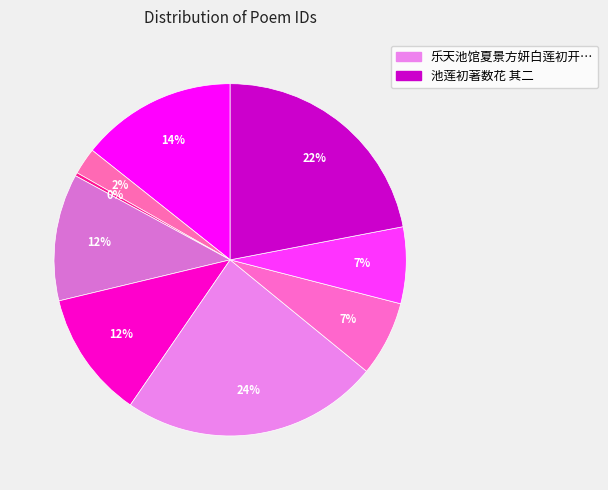

To the nearest percent, what is the average slice percentage?

11%